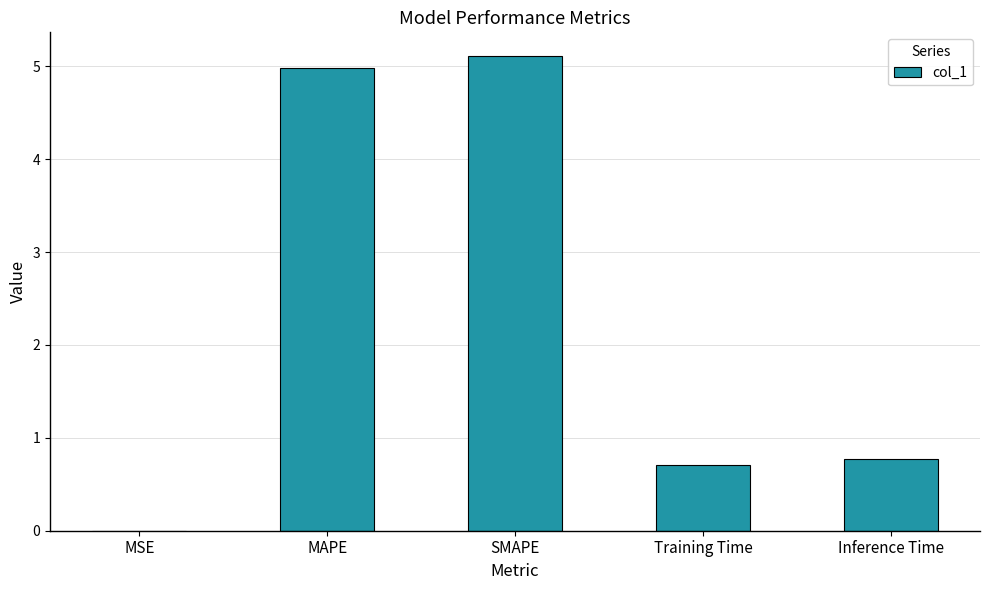

Is it true that the value at MSE is 0.0?

True